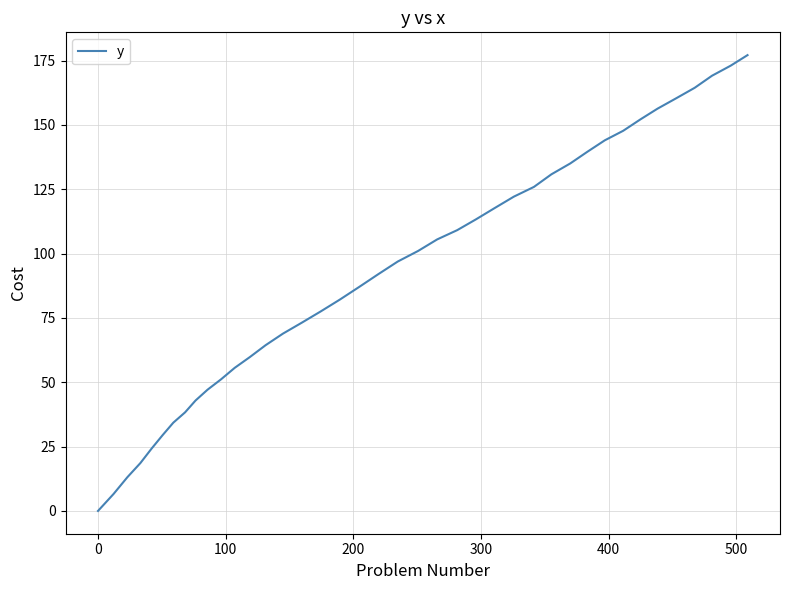

What is the greatest value displayed?

177.1